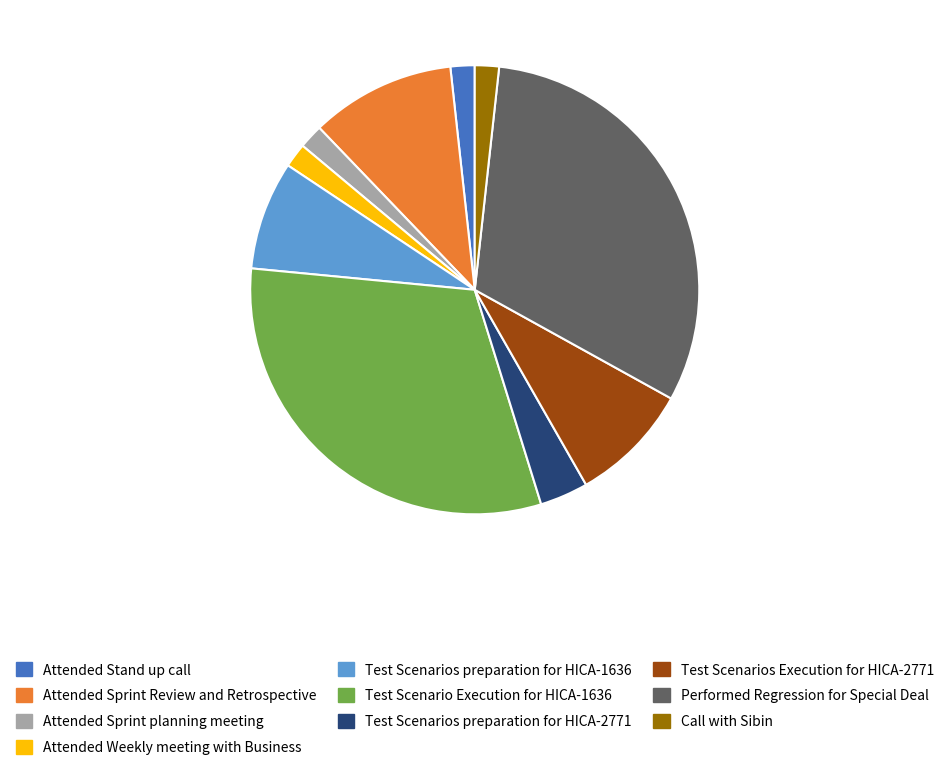

True or false: Attended Sprint Review and Retrospective accounts for 2% of the total.

False